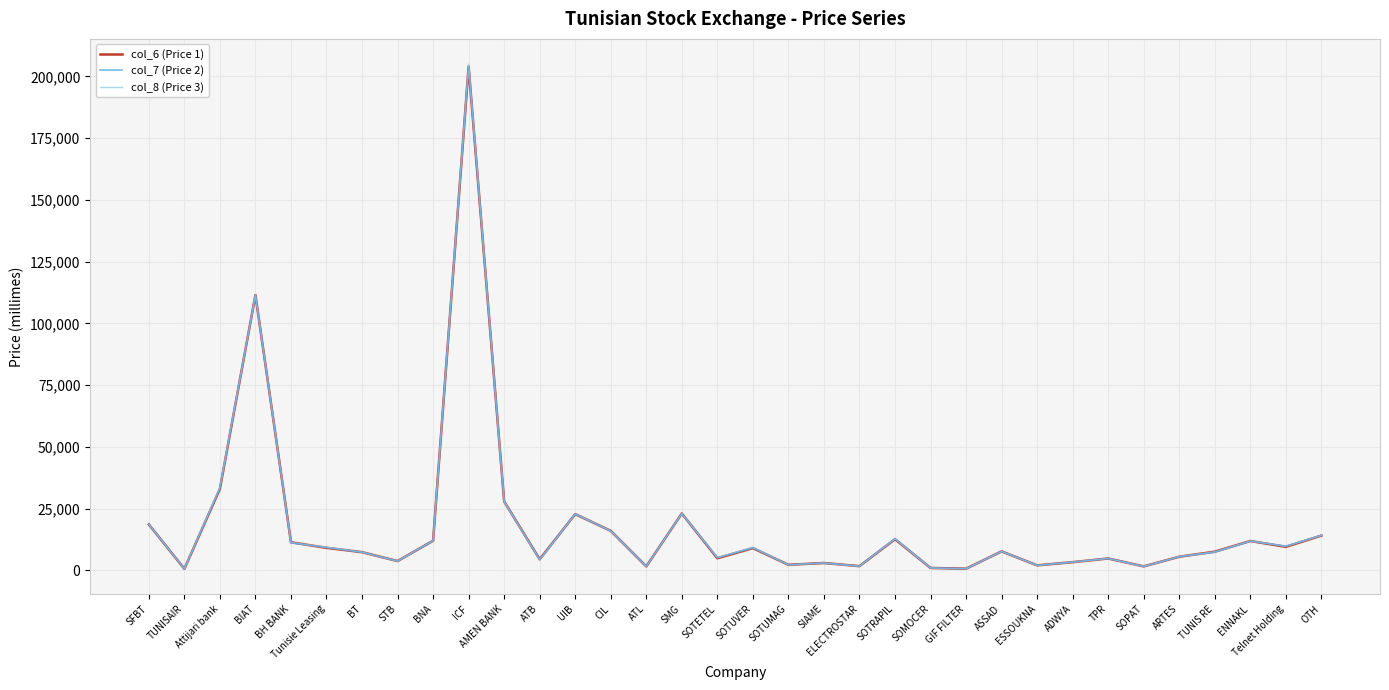

Which series changed the most between ICF and ARTES?

col_8 (Price 3)